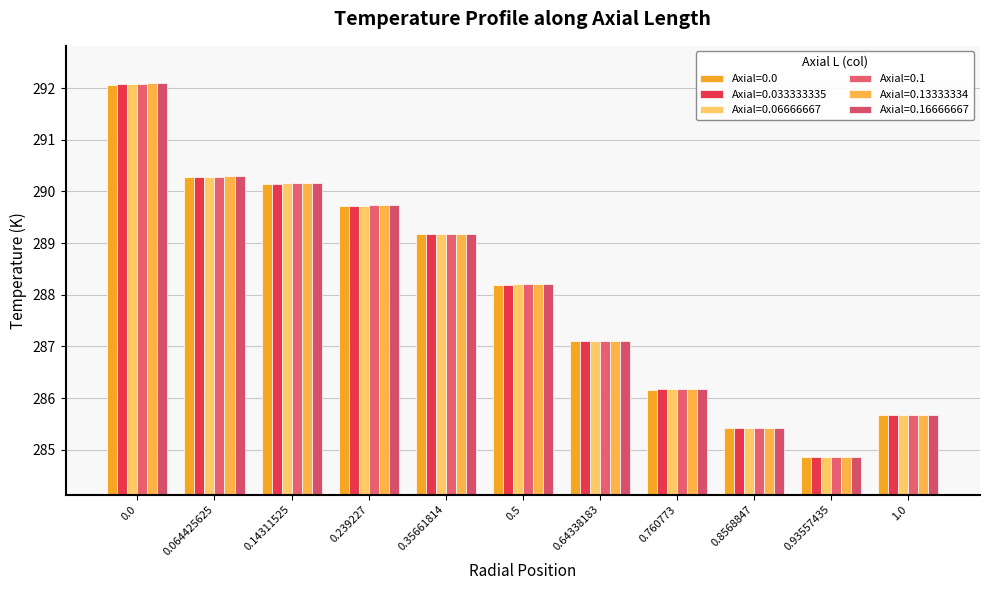

List the series in order of their overall mean, lowest first.

Axial=0.0, Axial=0.033333335, Axial=0.06666667, Axial=0.1, Axial=0.13333334, Axial=0.16666667